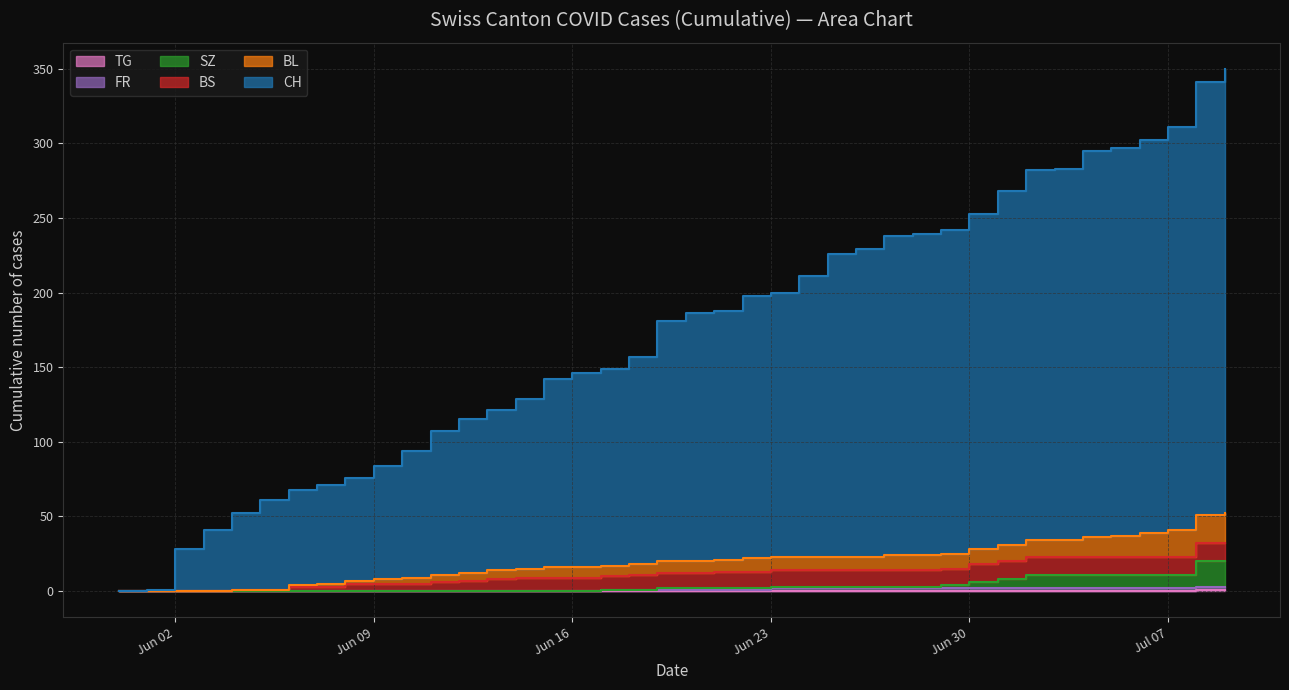

What position from the left is 2020-06-17?

18